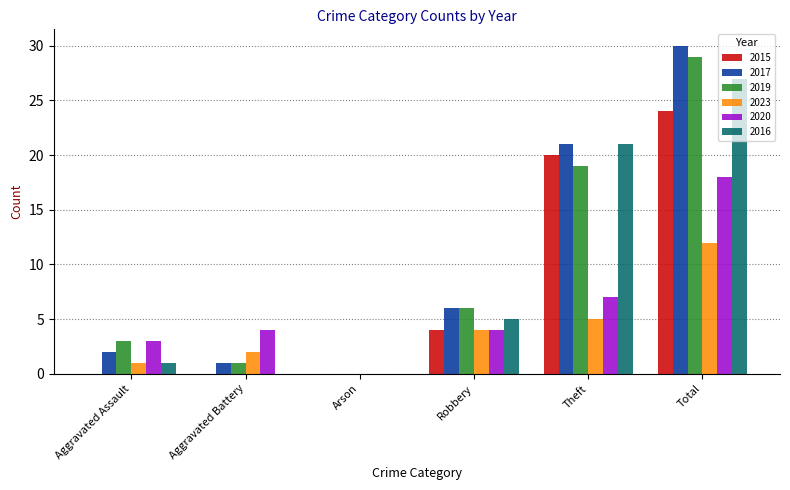

What is the total value across all series at Aggravated Assault?

10